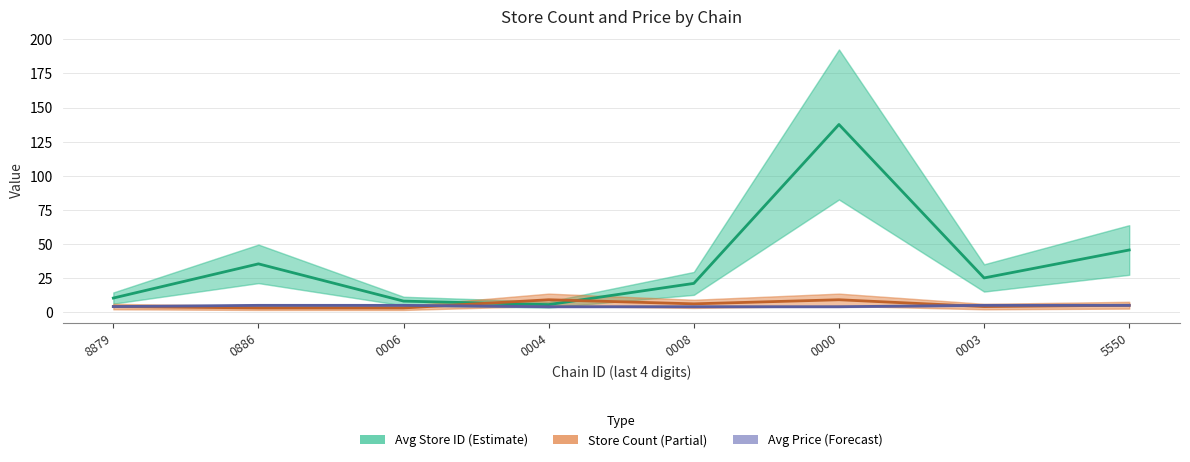

Reading right to left, list all the values displayed in this chart.

Avg Store ID (Estimate): 5550=45.5	0003=25.0	0000=137.6	0008=21.0	0004=5.4	0006=8.0	0886=35.3	8879=10.2
Store Count (Partial): 5550=5.0	0003=4.0	0000=9.0	0008=6.0	0004=9.0	0006=3.0	0886=3.0	8879=4.0
Avg Price (Forecast): 5550=4.9	0003=4.9	0000=3.9	0008=3.9	0004=3.9	0006=4.9	0886=4.9	8879=4.0